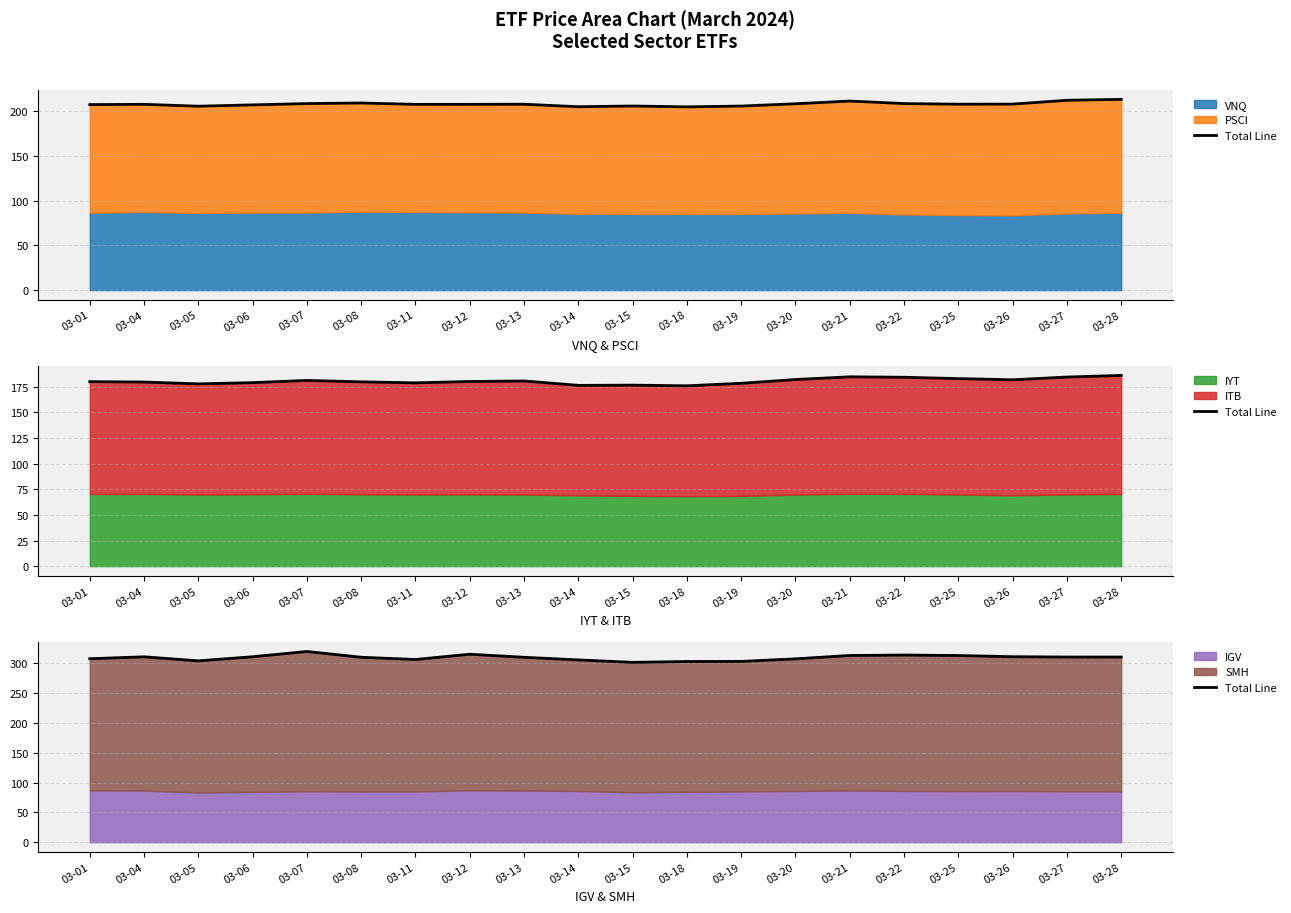

Is it true that the value at 03-25 is 525.0?

False